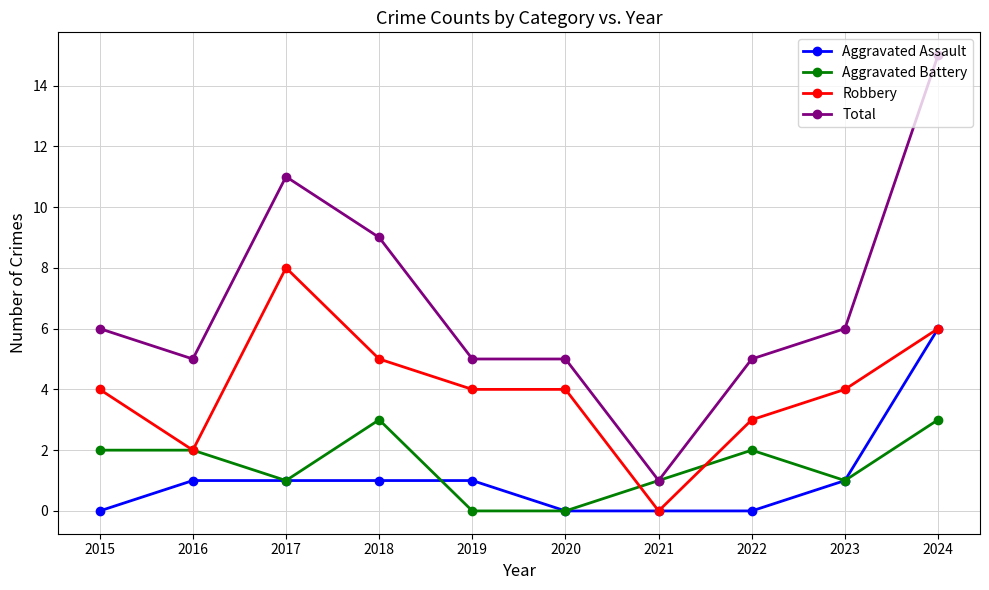

At which category is the sum across all series the highest?

2024